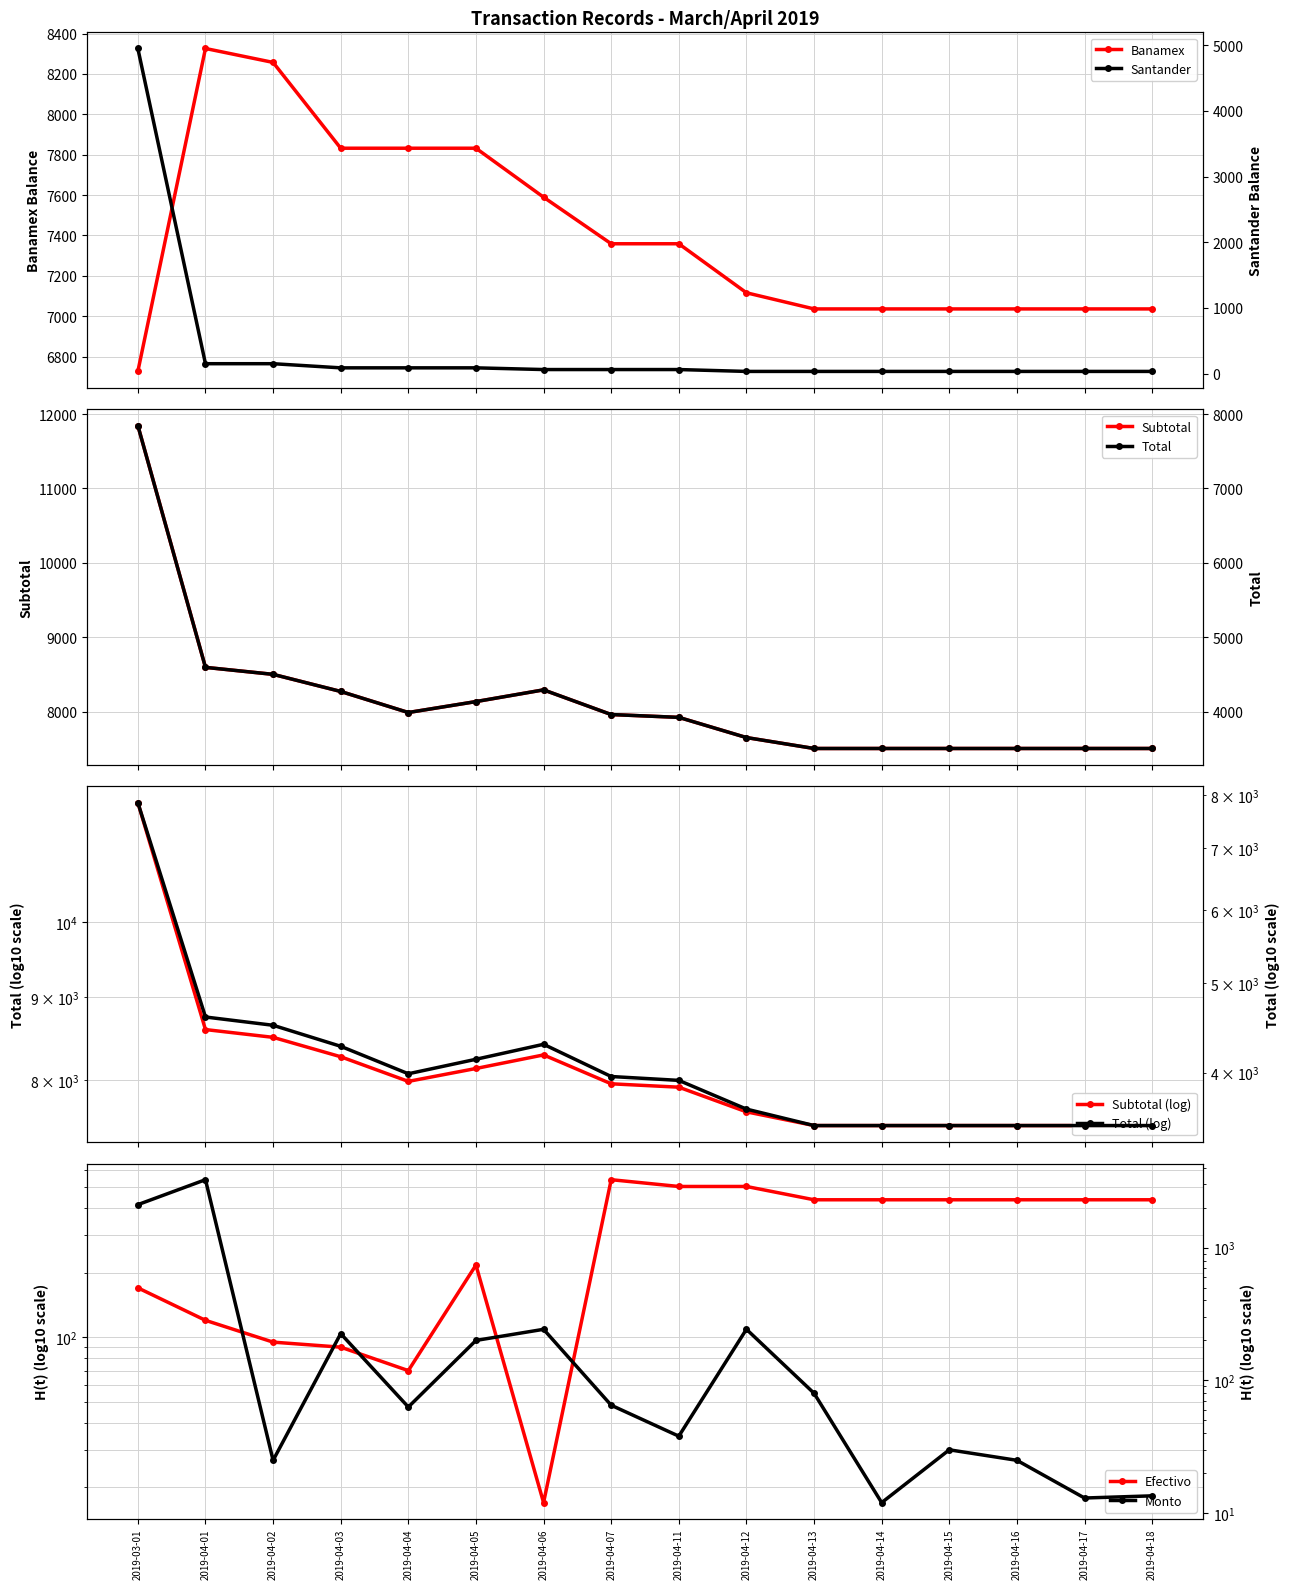

What is the value of the Banamex point at the 15th from the left?

7035.9